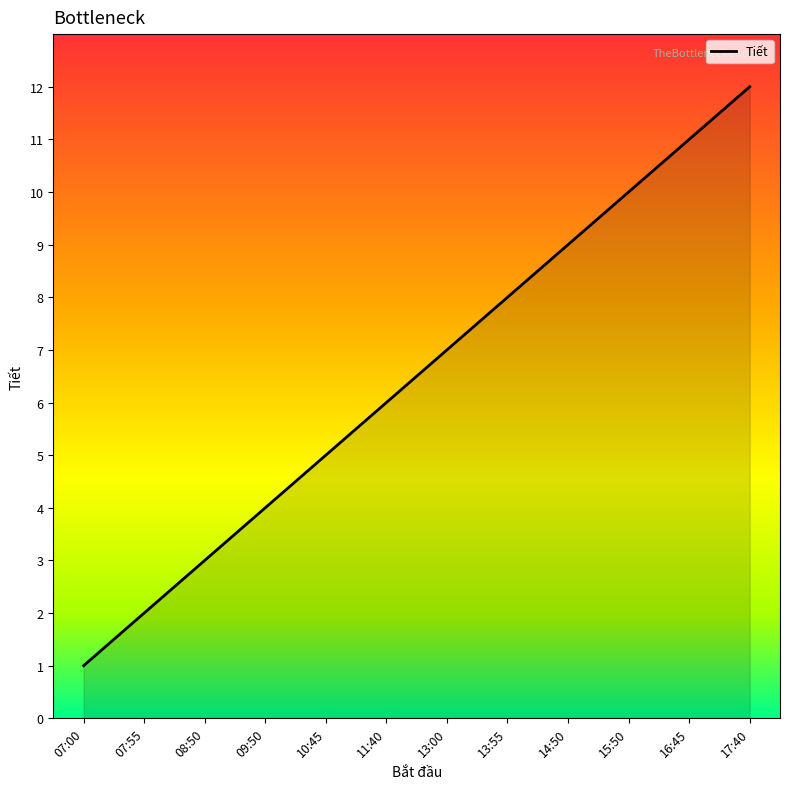

Is it true that the value at 11:40 is 6?

True